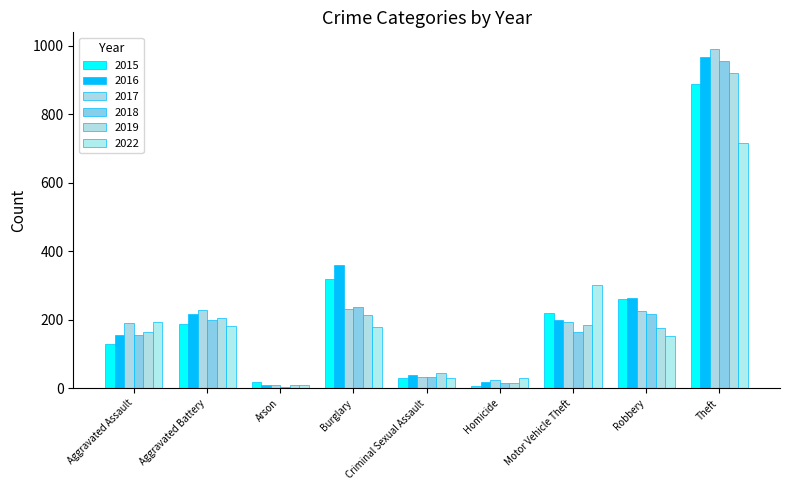

What is the sum of all 2022 values?

1791